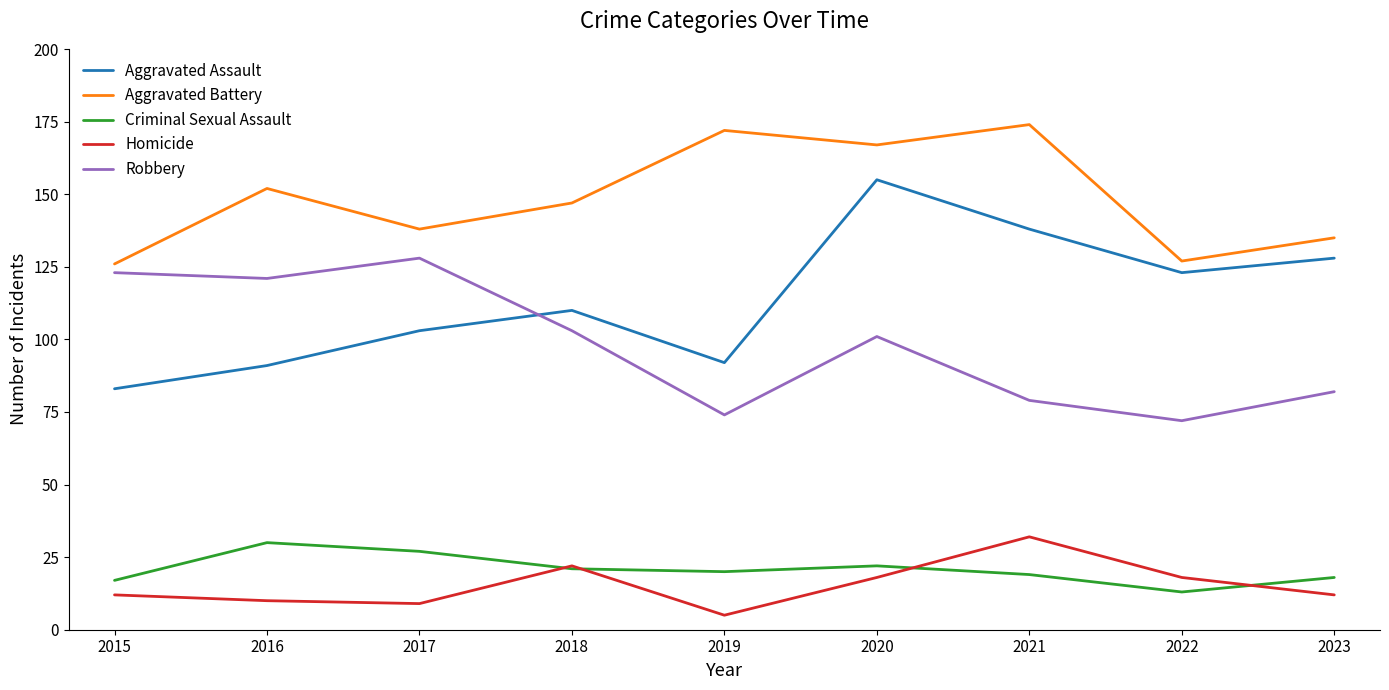

True or false: Homicide and Aggravated Battery cross at least once.

False